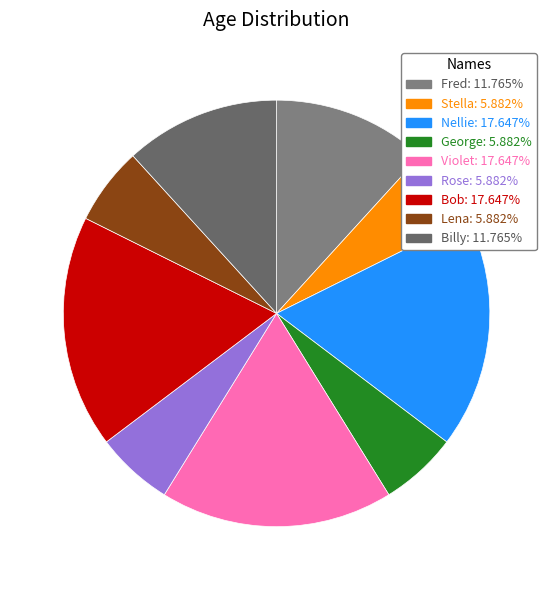

To the nearest percent, what is the combined percentage of Billy and Violet?

29%